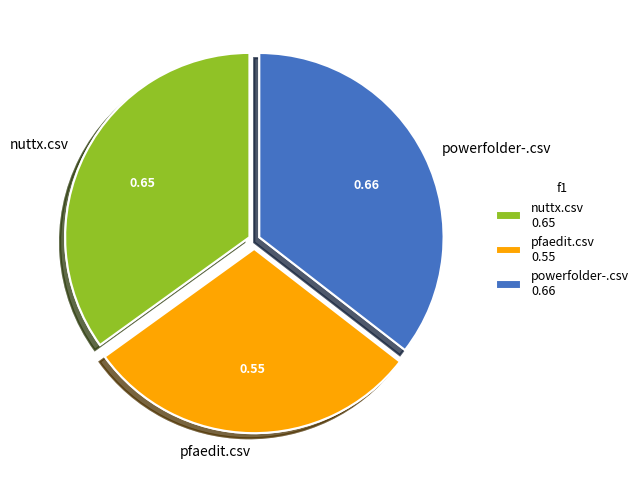

How many slices are in this pie chart?

3